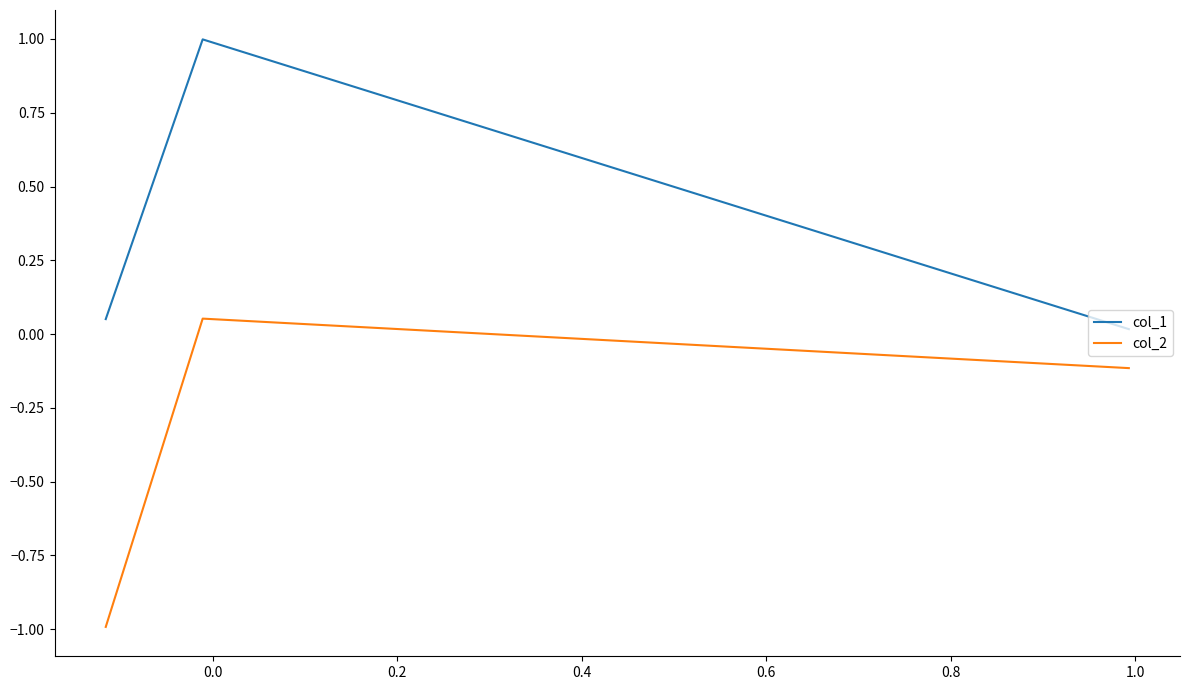

Rank the series by their maximum value, from lowest to highest.

col_2, col_1